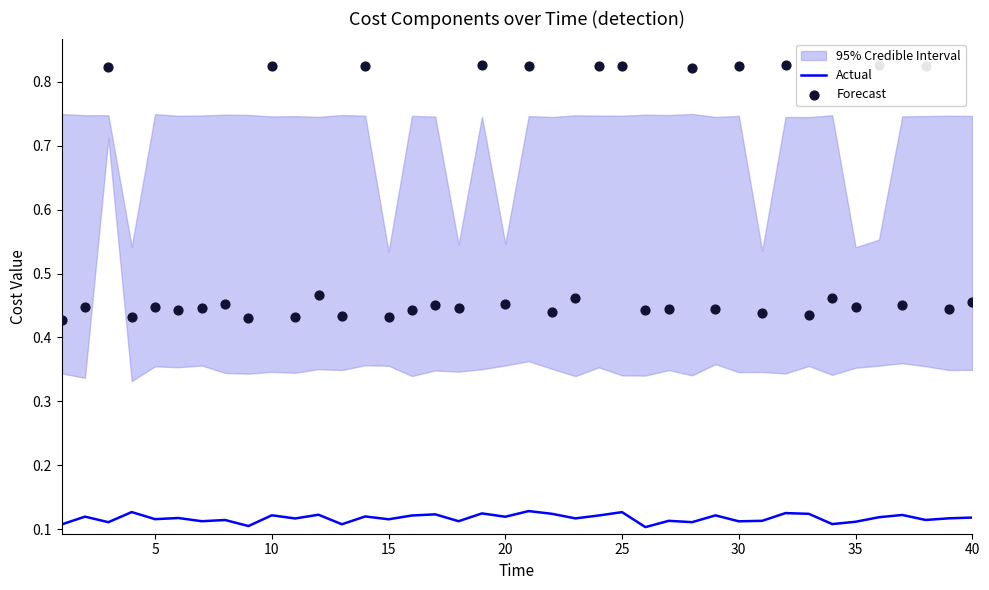

What are all the series names shown in the legend?

Actual, Forecast